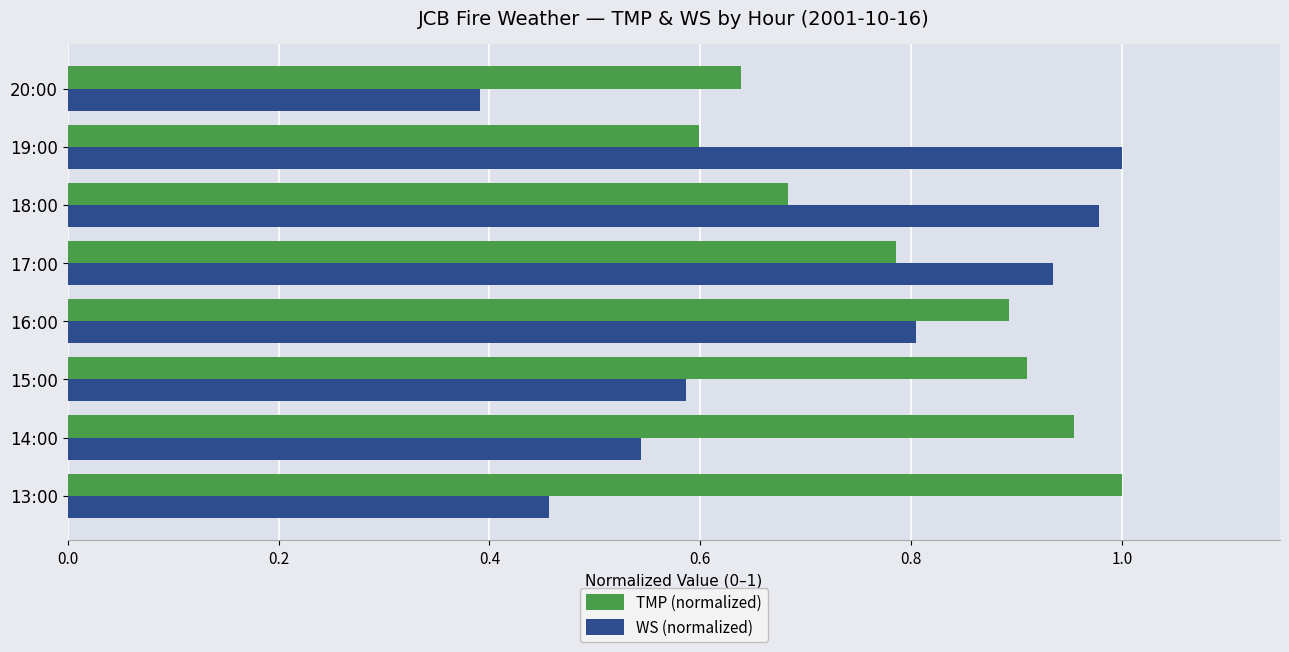

At 18:00, list the series in order from largest to smallest.

WS (normalized), TMP (normalized)